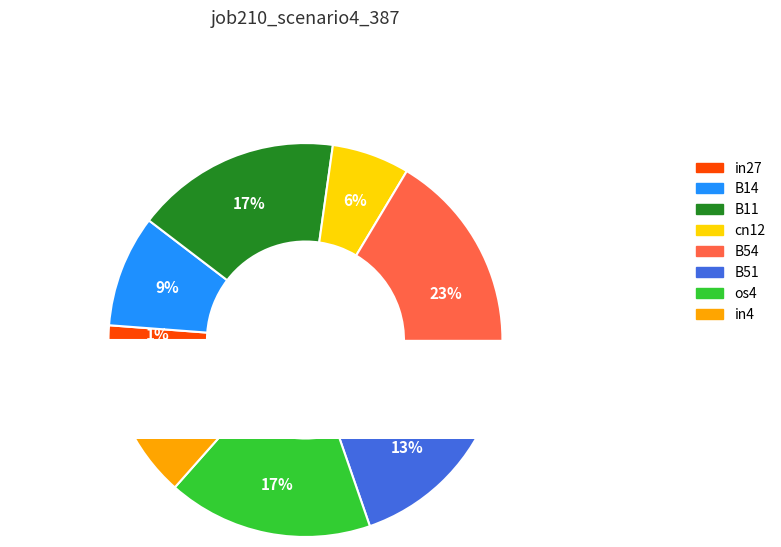

To the nearest percent, what portion does B11 represent?

17%